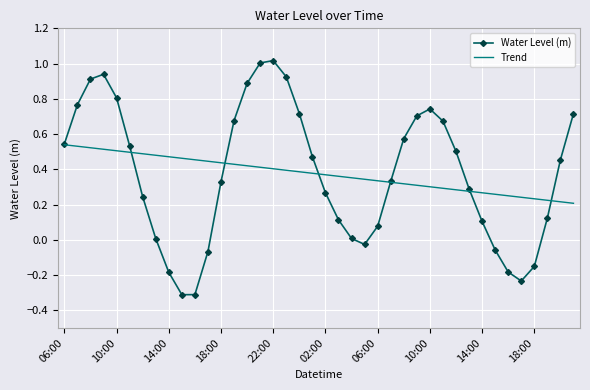

Rank the series by their maximum value, from highest to lowest.

Water Level (m), Trend